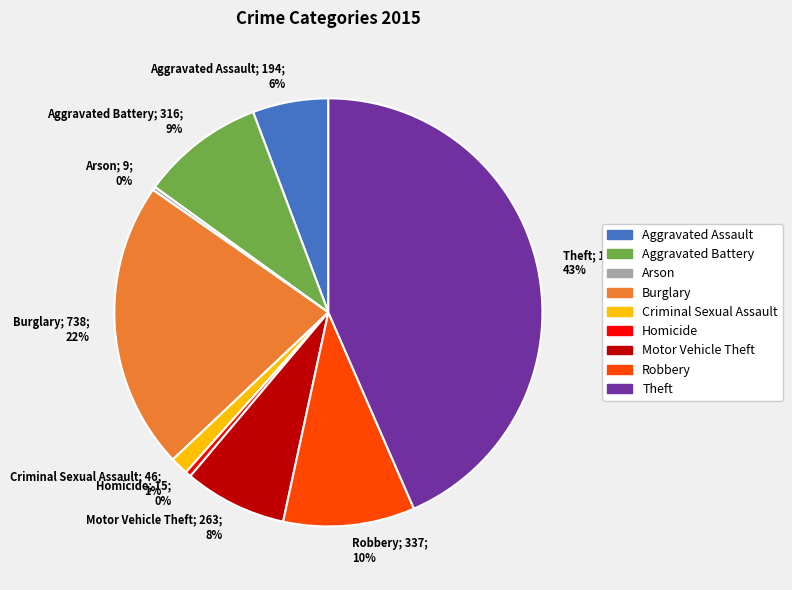

Does Homicide; 15; 0% represent more than half of the total?

No